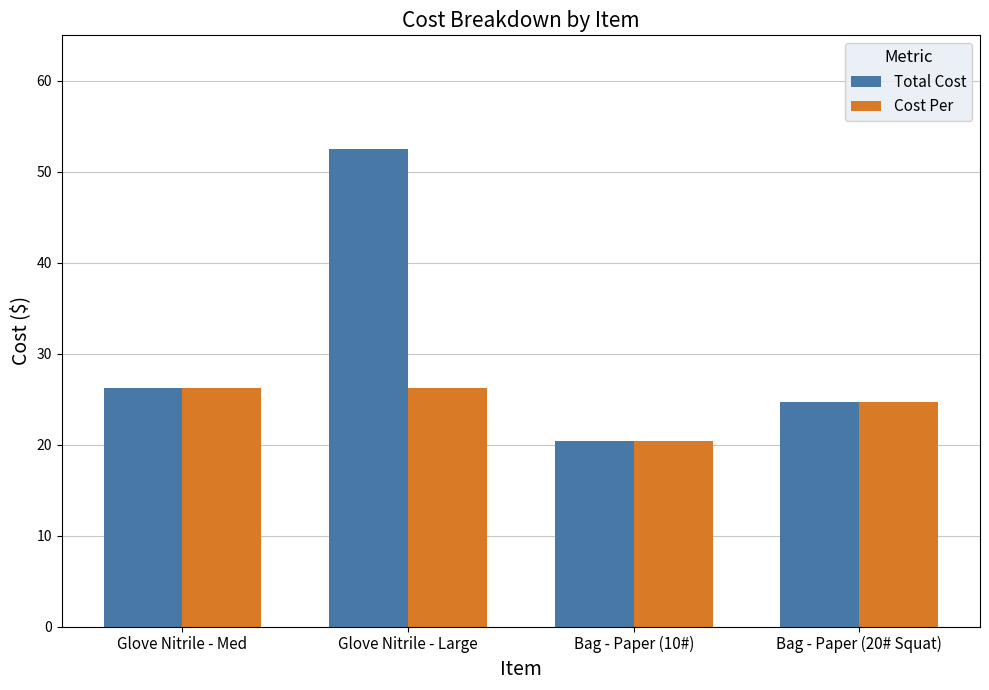

What is the sum of all Cost Per values?

97.6